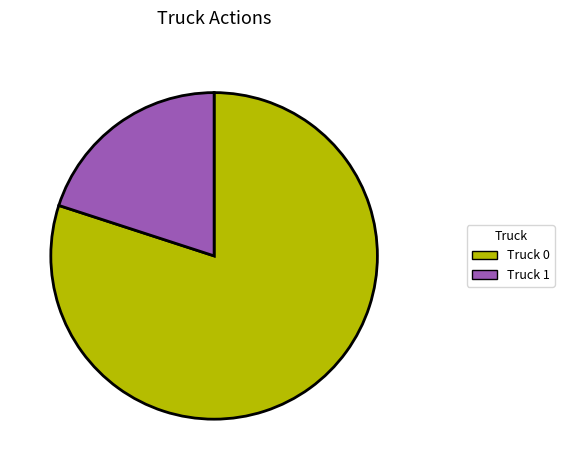

Do Truck 0 and Truck 1 together represent more than half of the pie?

Yes